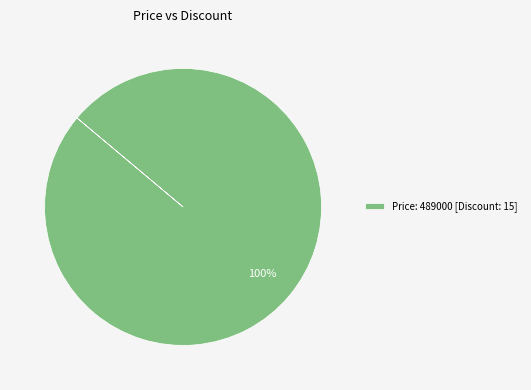

Count the number of slices in the pie.

1